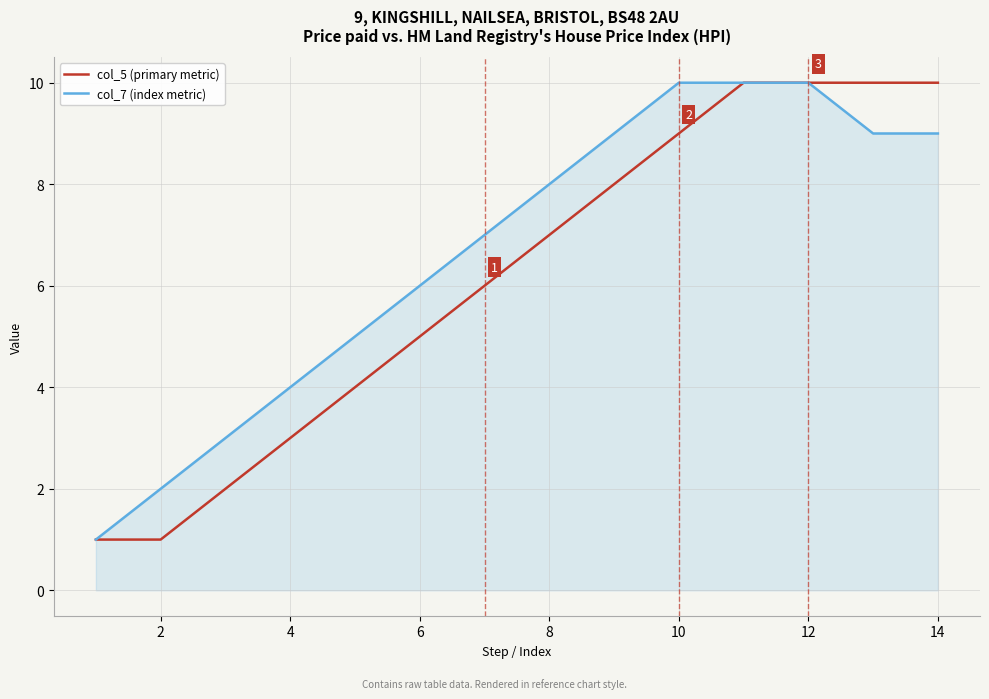

Which series has the largest total across all categories?

col_7 (index metric)